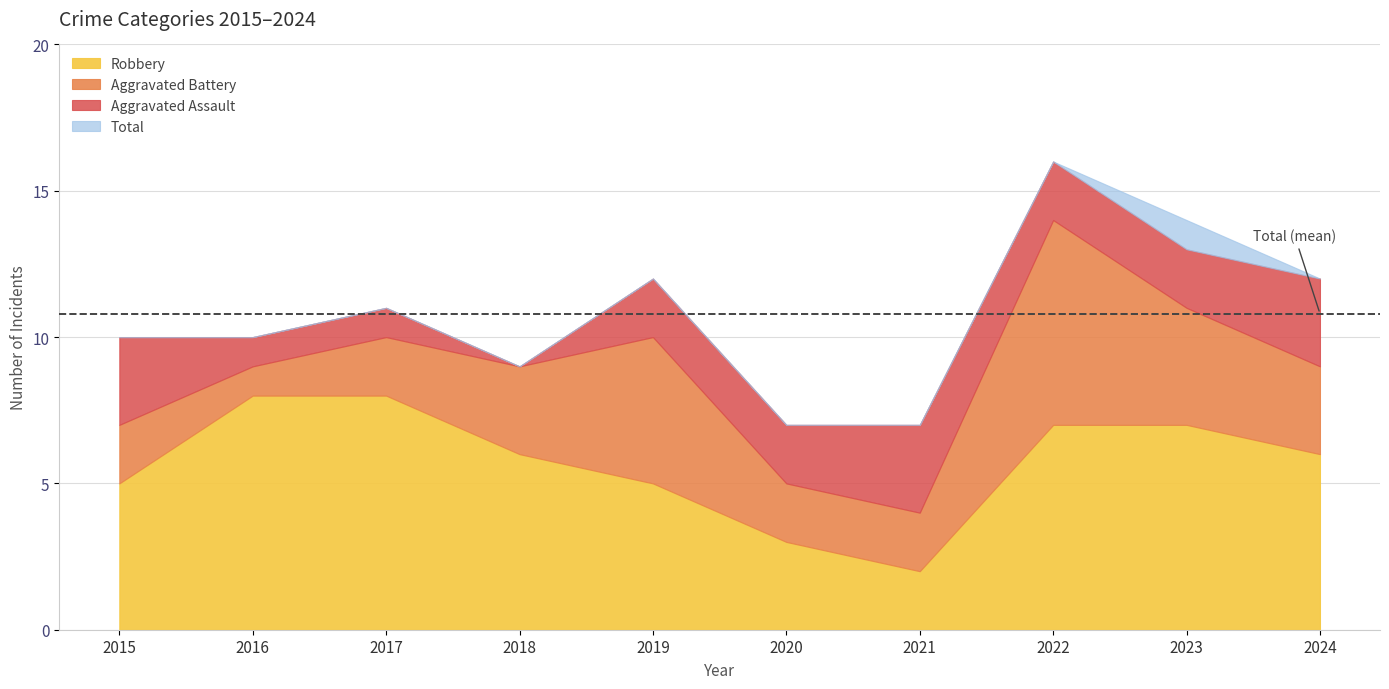

Read the Robbery value at 2016.

8